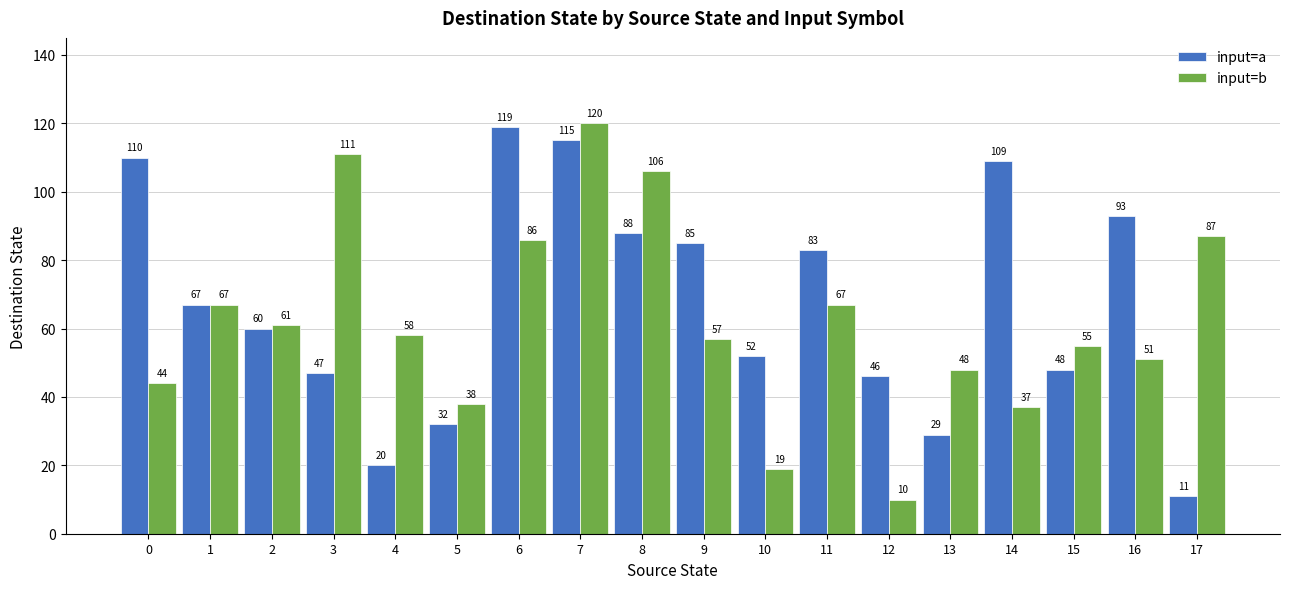

What is the sum of all input=a values?

1214